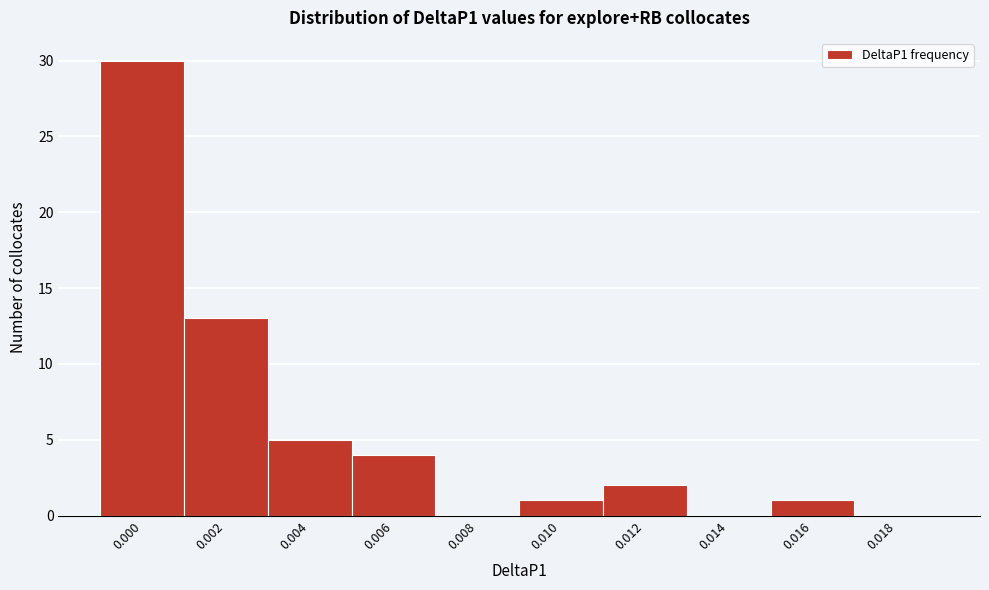

Reading left to right, list all the values displayed in this chart.

0.000=30	0.002=13	0.004=5	0.006=4	0.008=0	0.010=1	0.012=2	0.014=0	0.016=1	0.018=0